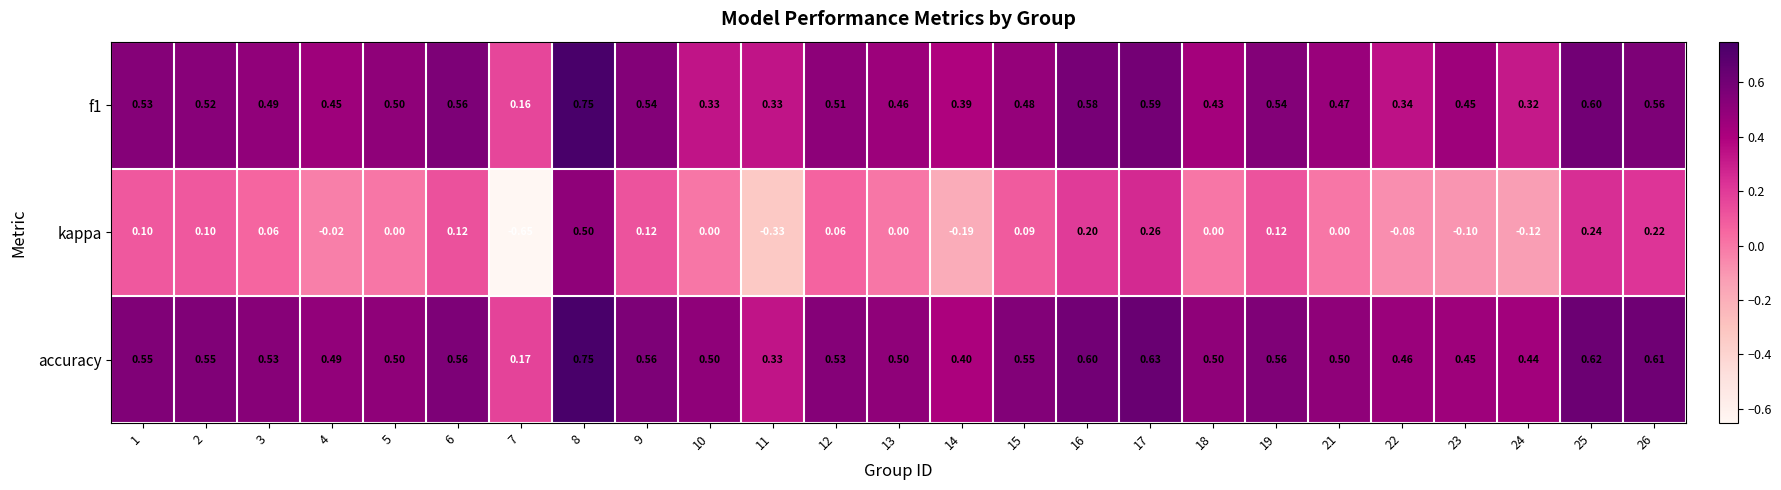

Which series has the widest spread of values?

kappa